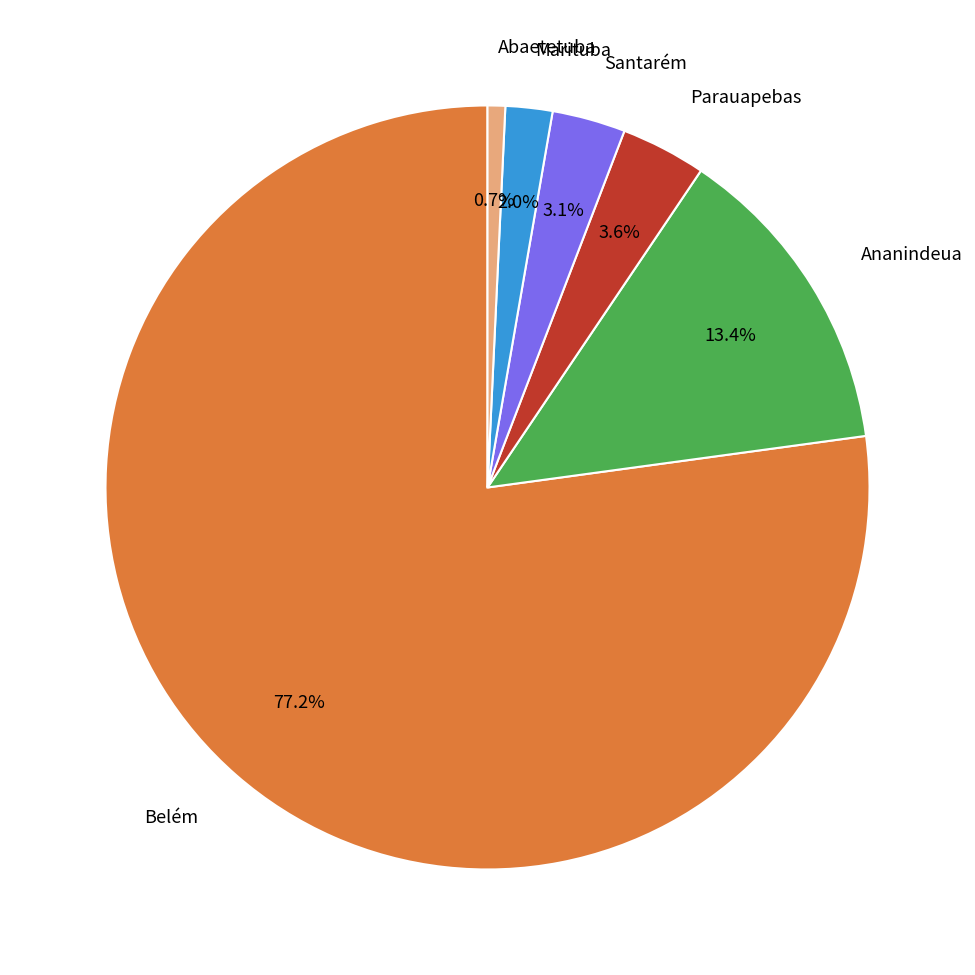

Is there a majority slice in this chart?

Yes